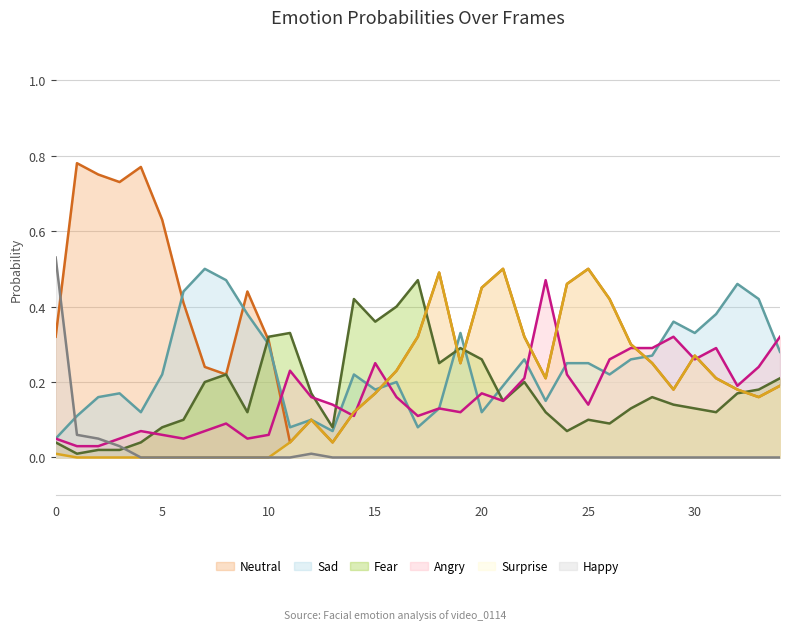

Rank the categories by neutral0 value from lowest to highest.

11, 13, 12, 14, 33, 15, 29, 32, 34, 23, 31, 8, 16, 7, 19, 28, 30, 27, 10, 0, 17, 22, 6, 26, 9, 20, 24, 18, 21, 25, 5, 3, 2, 4, 1